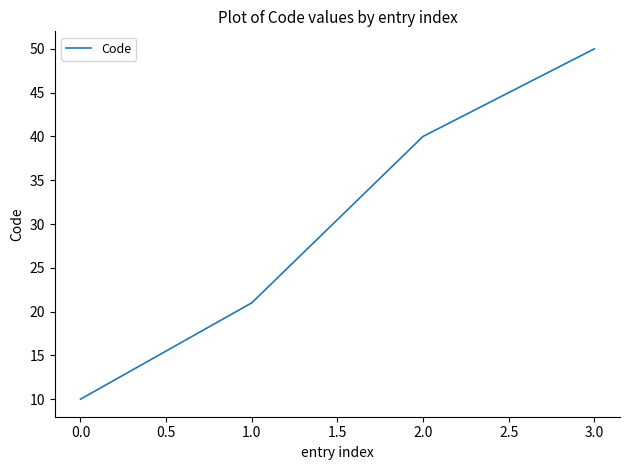

How many lines are shown in the chart?

1